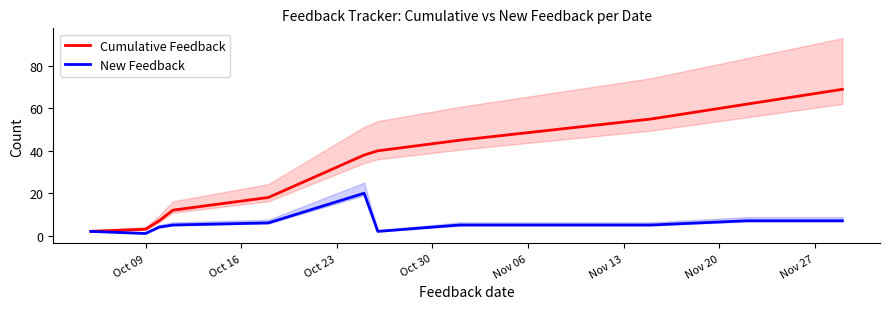

What is the maximum value for Cumulative Feedback?

69